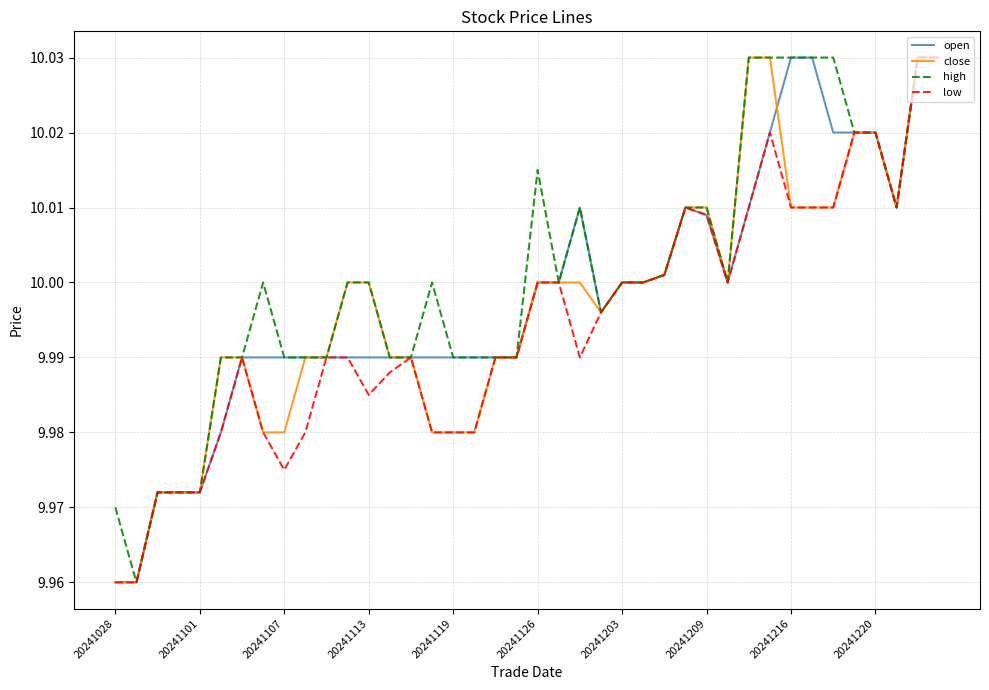

List the series in order of their overall mean, lowest first.

low, close, open, high